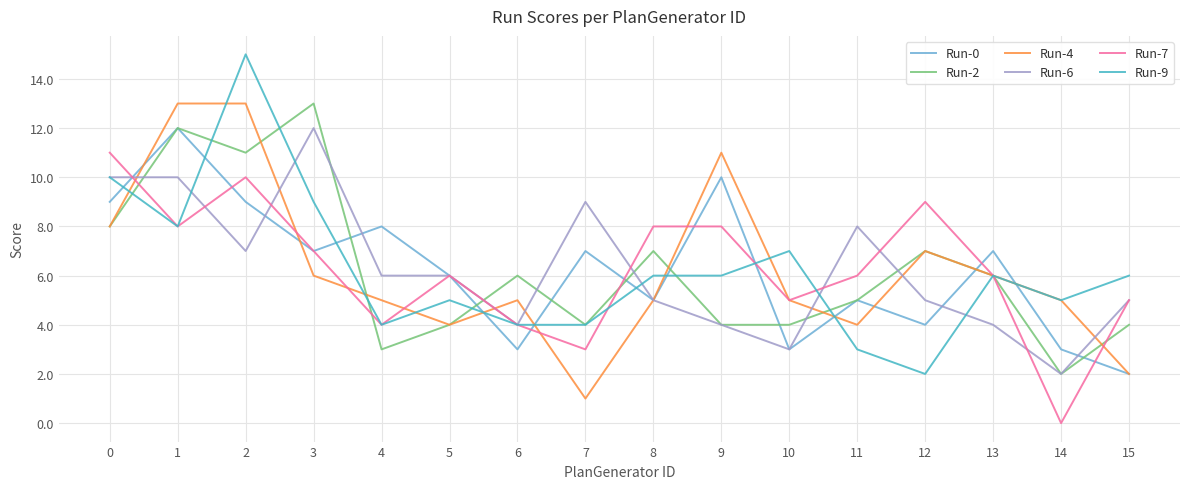

Which series has the widest spread of values?

Run-9